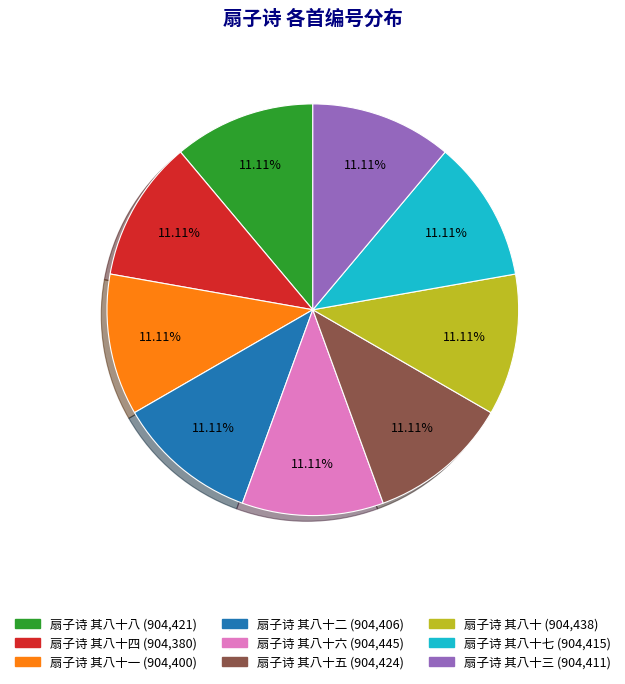

Is there a majority slice in this chart?

No